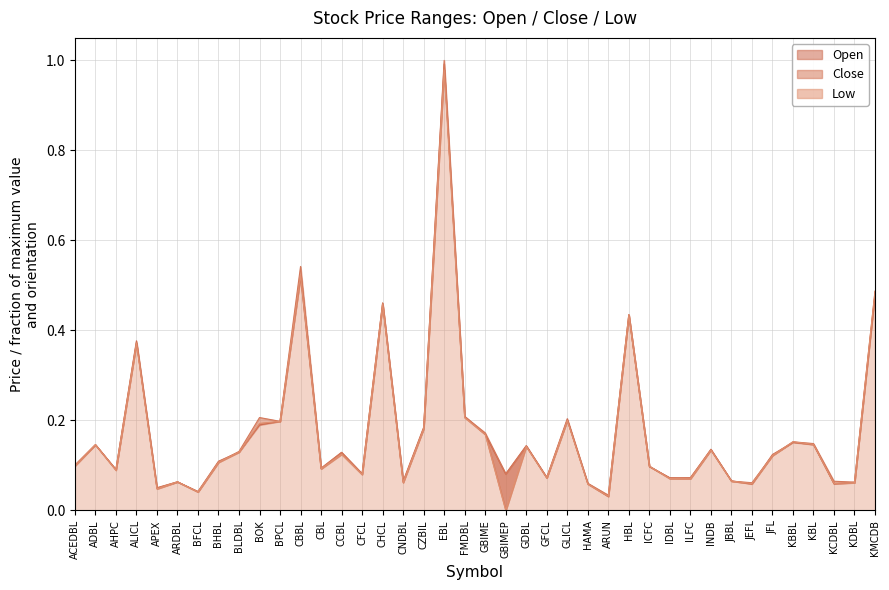

True or false: Low and Close cross at least once.

False